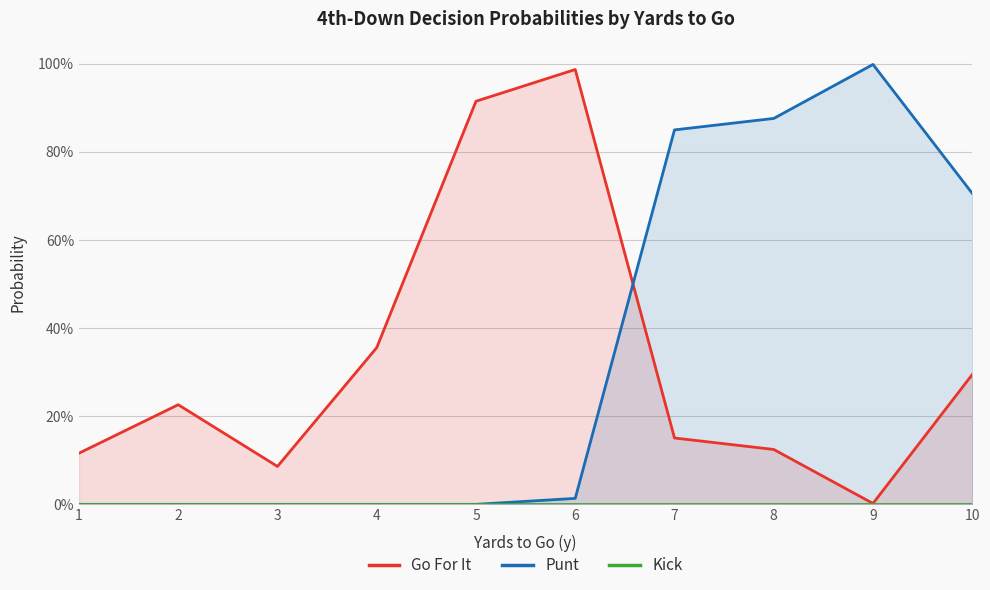

Between 4 and 10, which series saw the biggest shift?

Punt